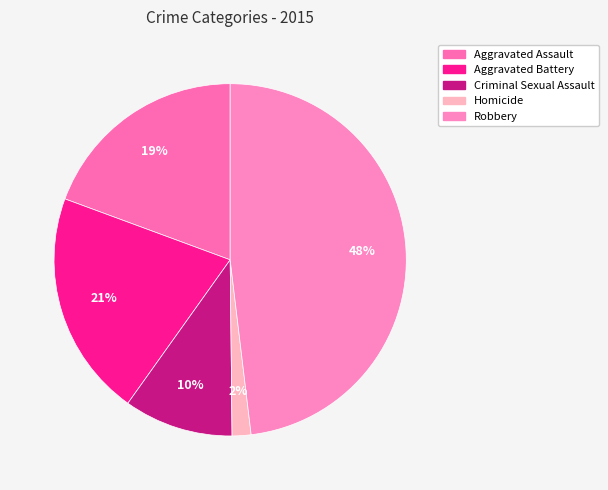

Is it true that Homicide is 2% of the pie?

True